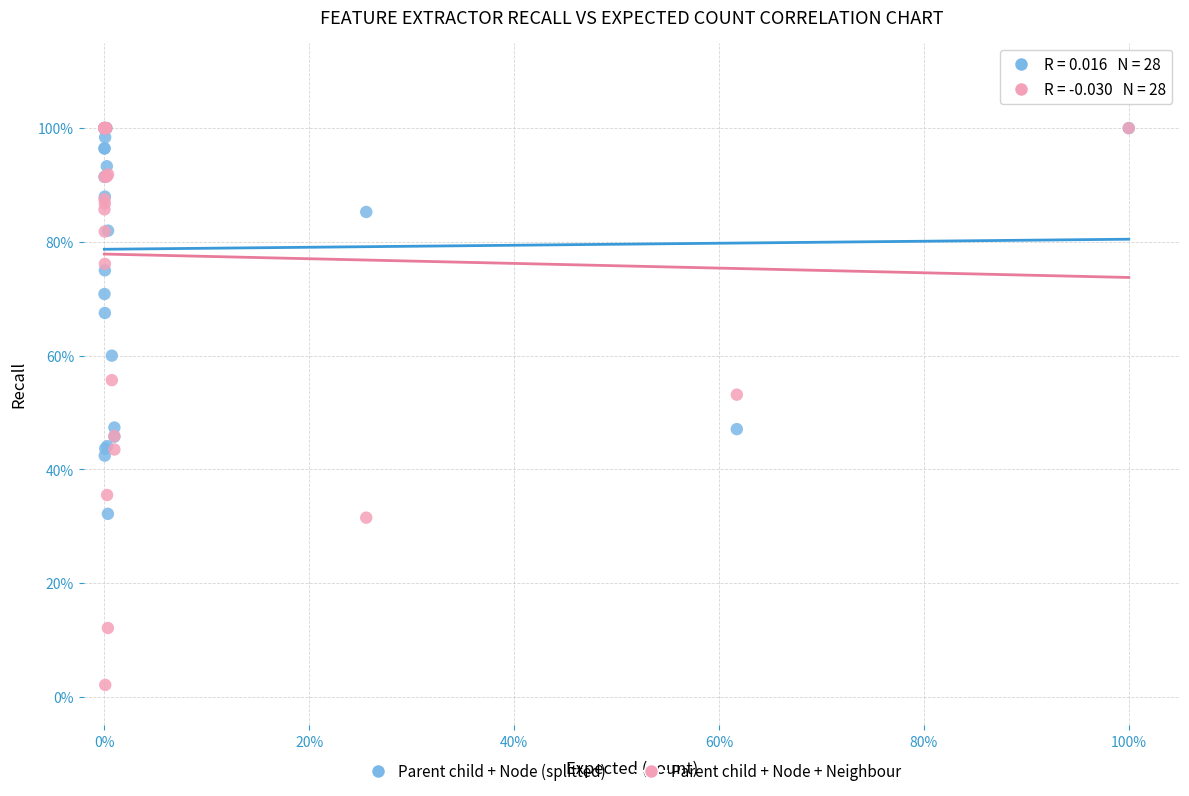

What are all the series names shown in the legend?

Parent child + Node (splitted), Parent child + Node + Neighbour